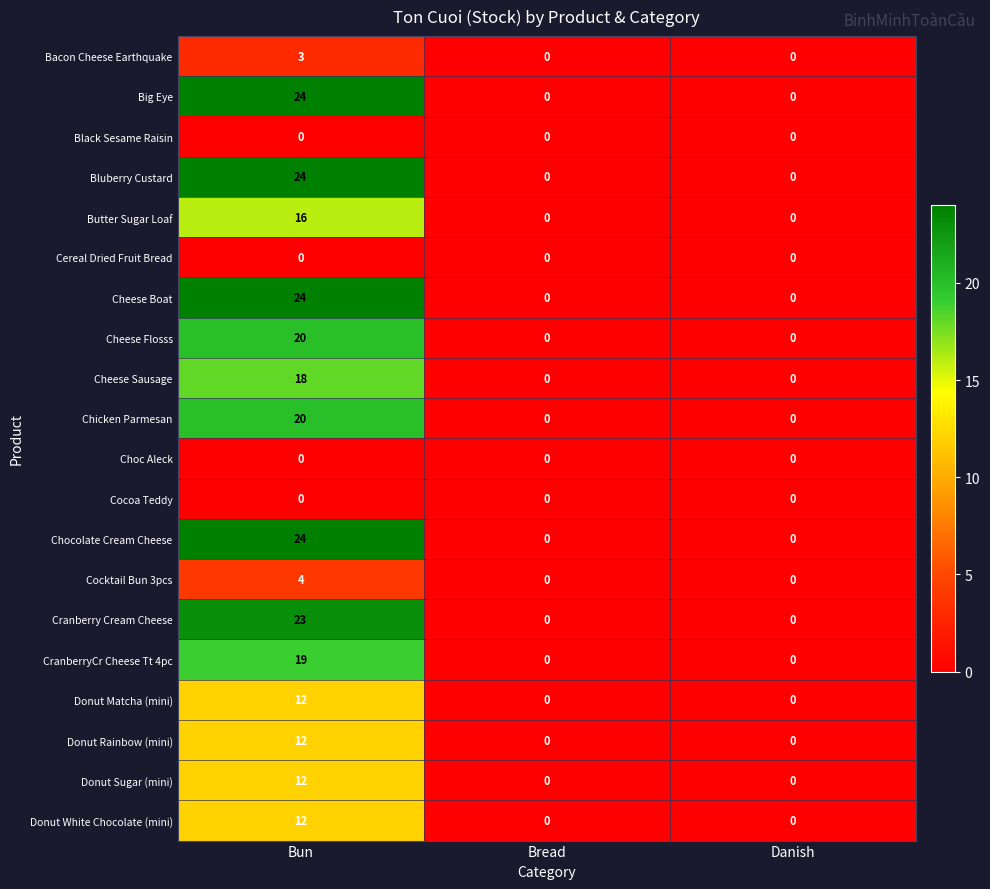

Is it true that Donut Sugar (mini) equals 0 at Danish?

True